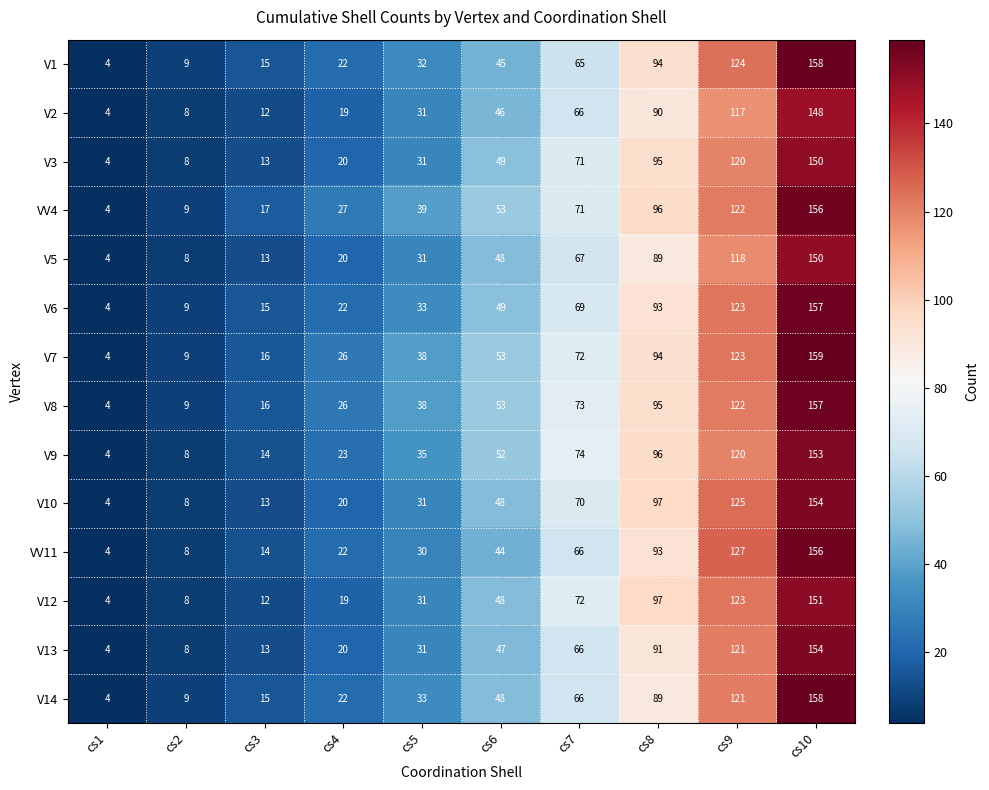

What is the difference between the highest and lowest values at cs6?

9